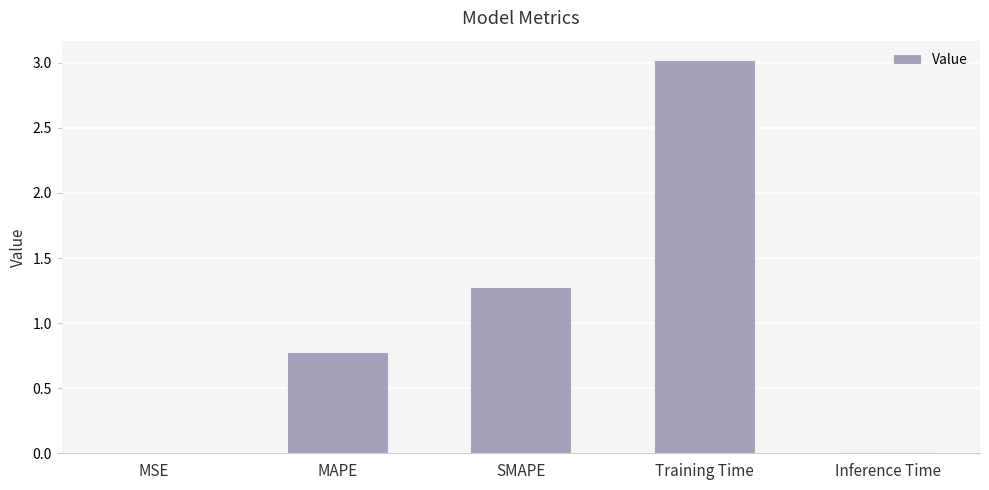

What is the maximum value shown in the chart?

3.0